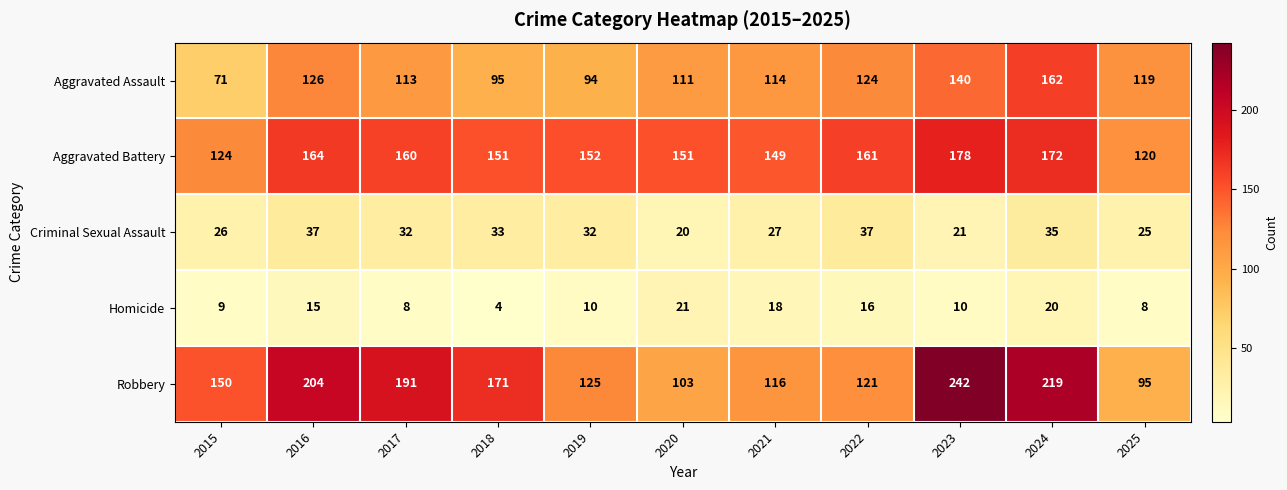

At which category does the chart reach its peak across all series?

2023